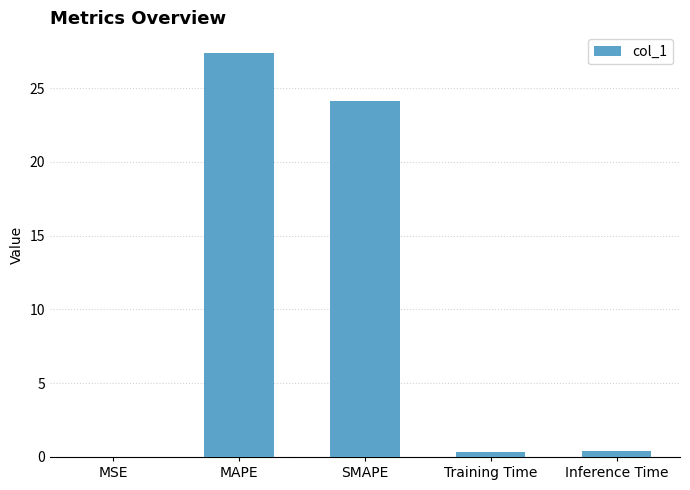

What is the change in value from SMAPE to Training Time?

-23.7